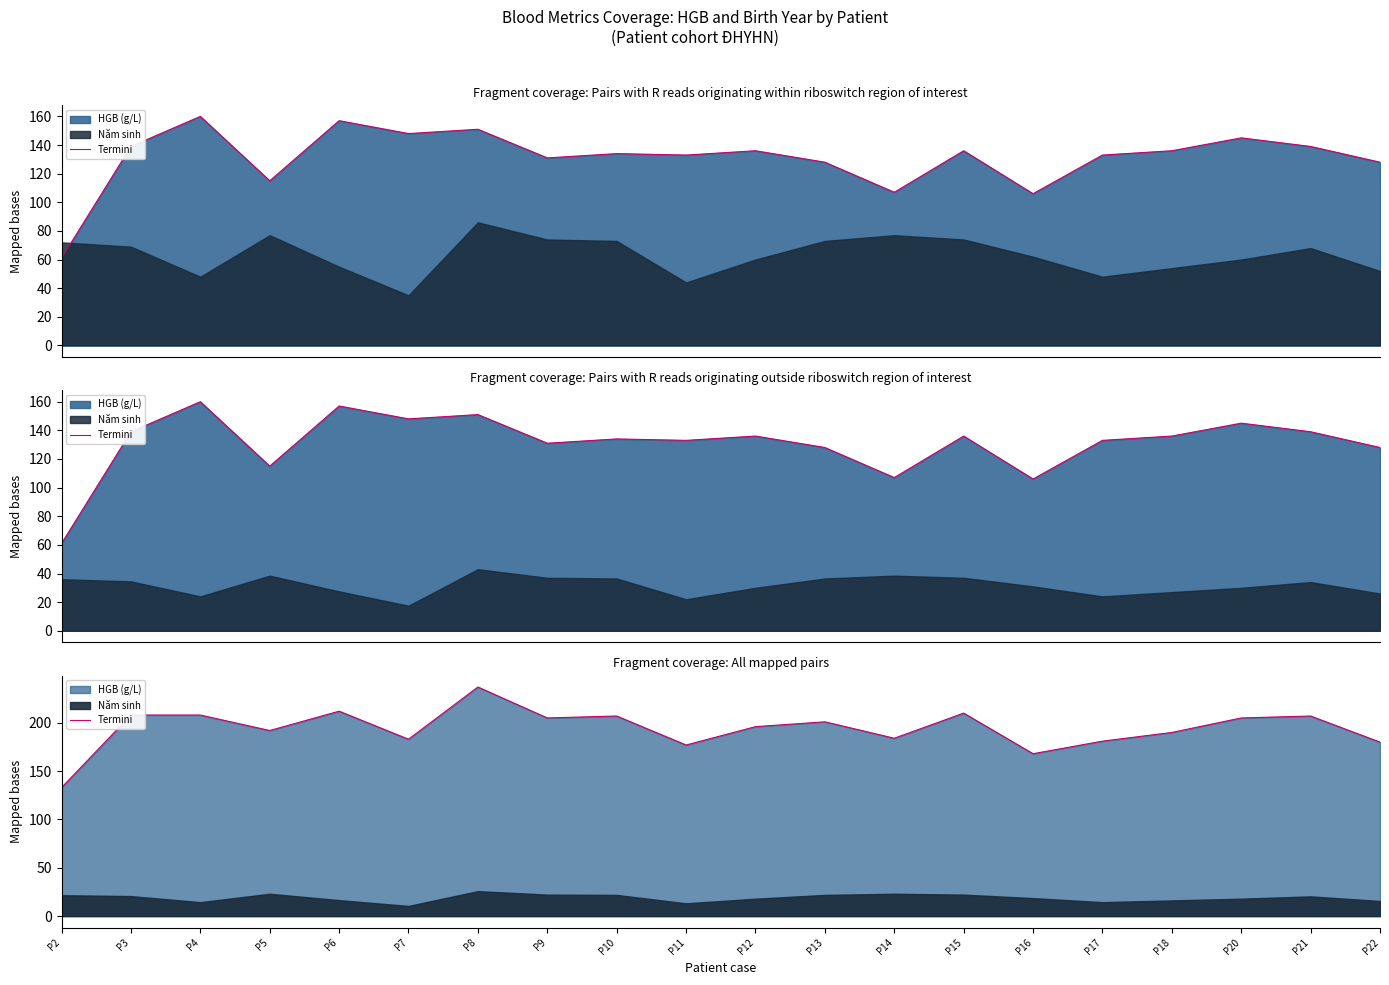

Reading left to right, extract all data points from this chart.

P2=133	P3=208	P4=208	P5=192	P6=212	P7=183	P8=237	P9=205	P10=207	P11=177	P12=196	P13=201	P14=184	P15=210	P16=168	P17=181	P18=190	P20=205	P21=207	P22=180